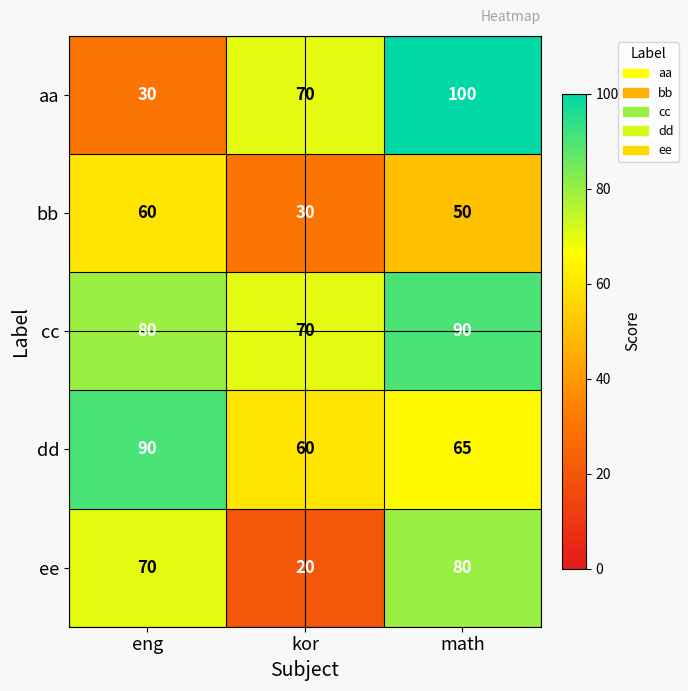

Which label corresponds to the smallest value in the chart?

kor